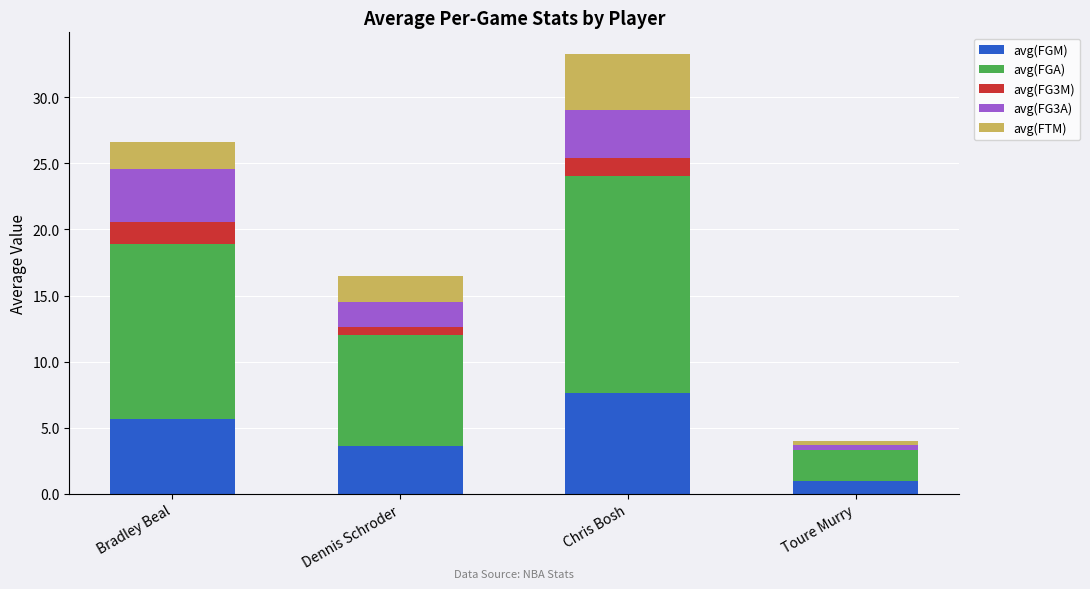

True or false: avg(FGM) has a value of 1.9 at Bradley Beal.

False